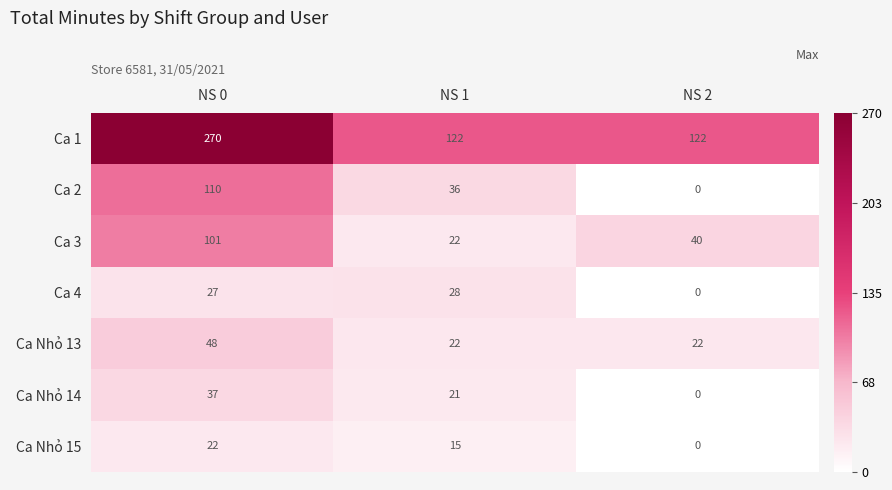

Where does the Ca Nhỏ 15 series first go above 15?

NS 0